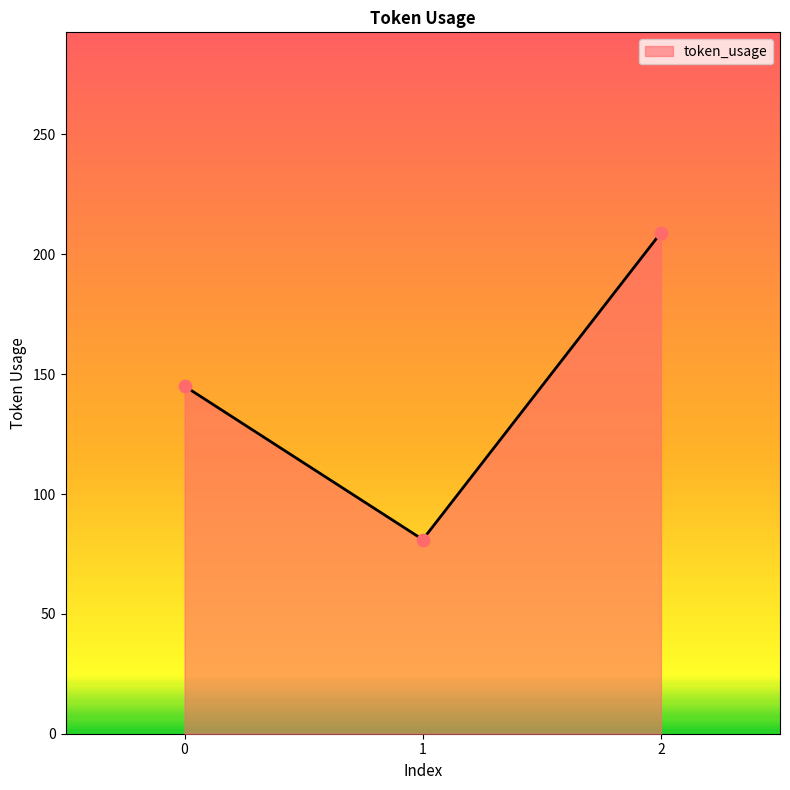

What is the change in value from 1 to 2?

+128